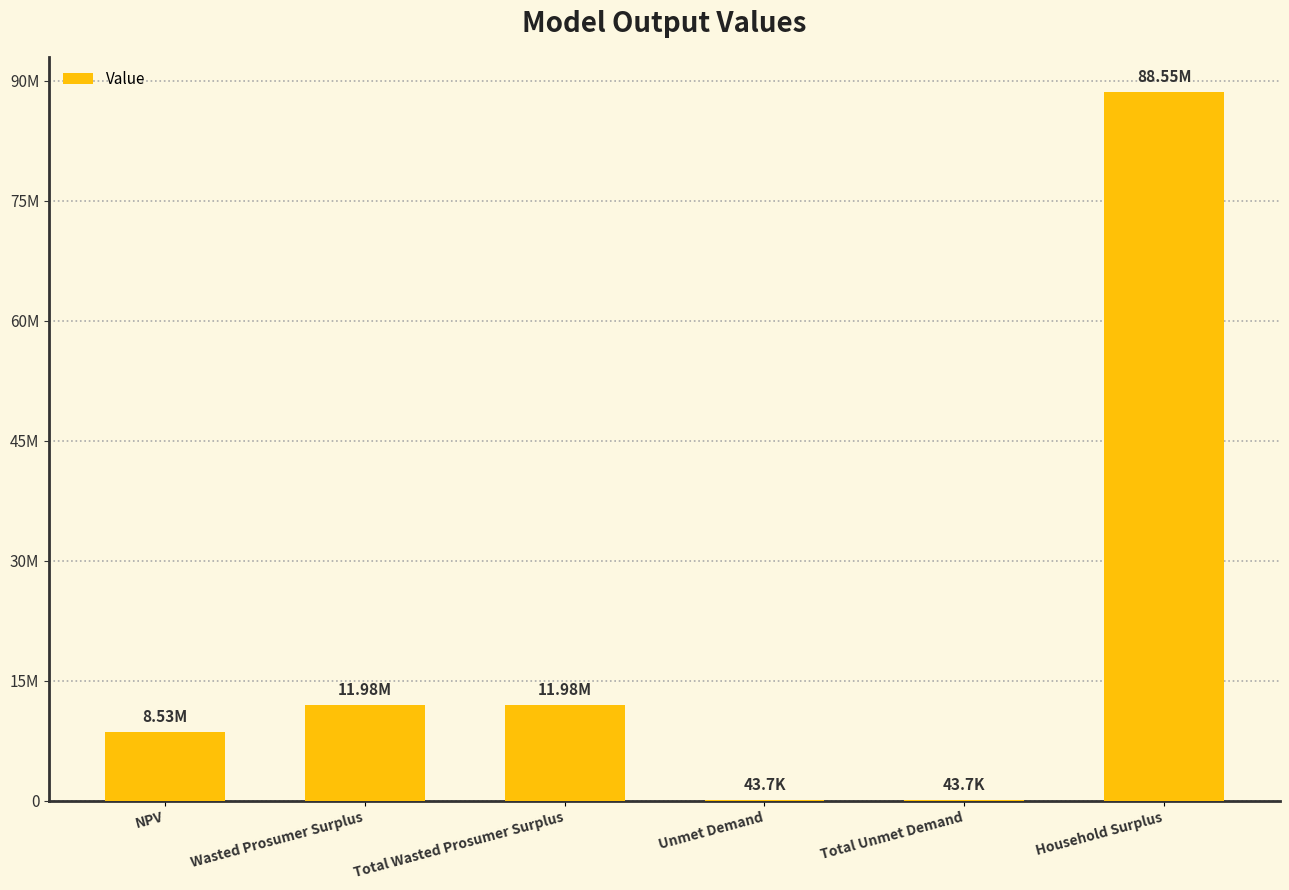

Reading right to left, extract all data points from this chart.

Household Surplus=88550790.1	Total Unmet Demand=43669.4	Unmet Demand=43669.4	Total Wasted Prosumer Surplus=11977917.7	Wasted Prosumer Surplus=11977917.7	NPV=8533313.6